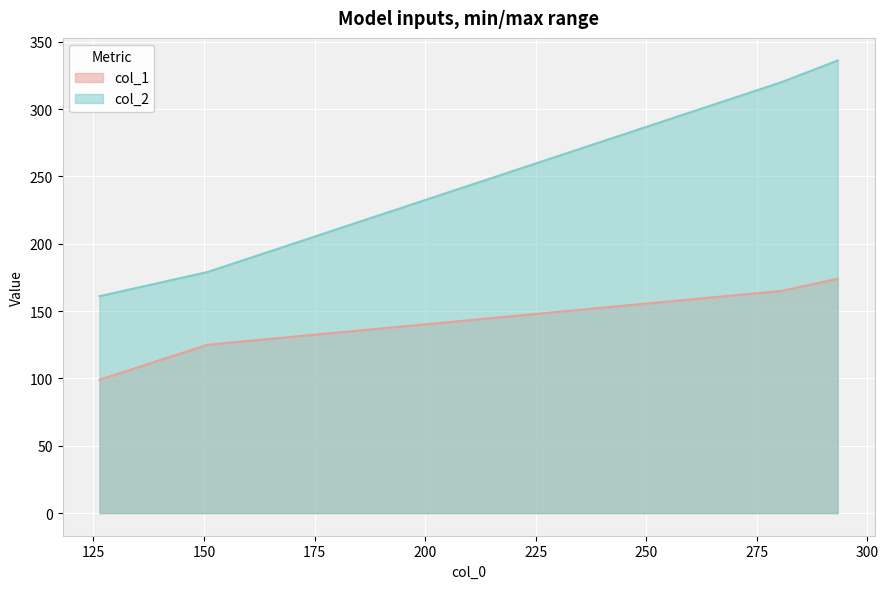

True or false: col_2 and col_1 intersect in this chart.

False